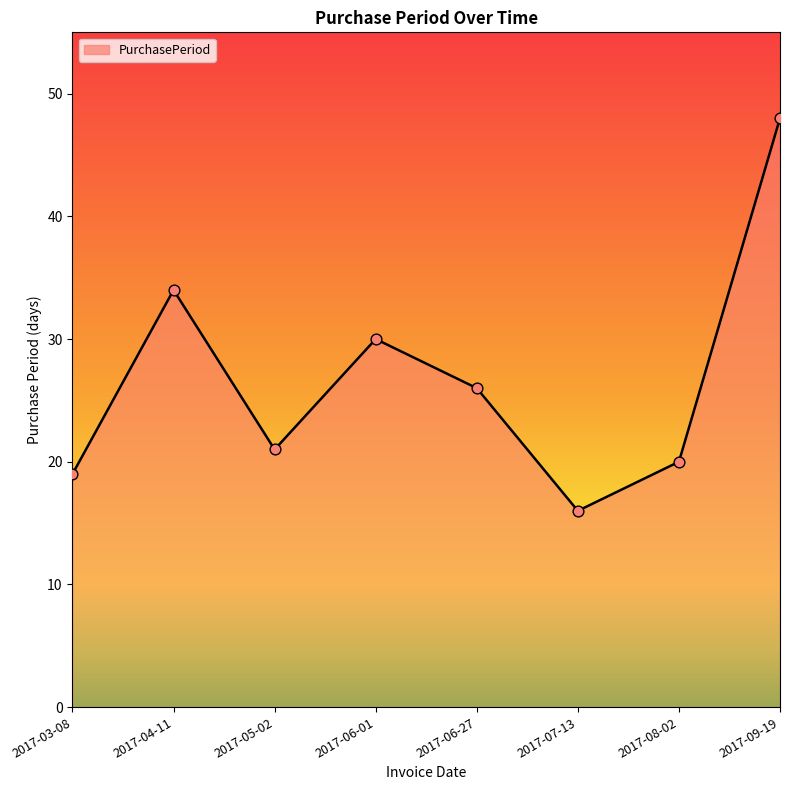

Approximately how many times larger is the value at 2017-06-27 compared to 2017-05-02?

1.2